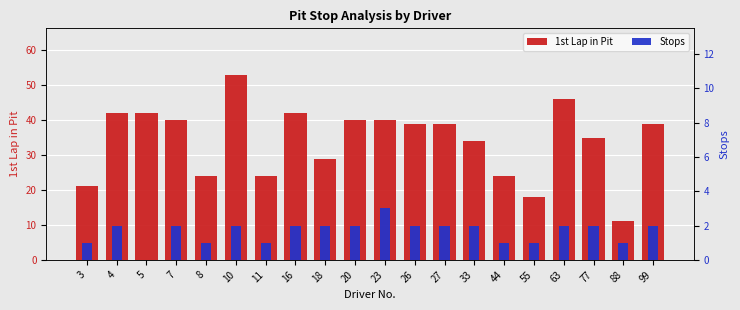

What is the spread (max minus min) of values at 23?

37